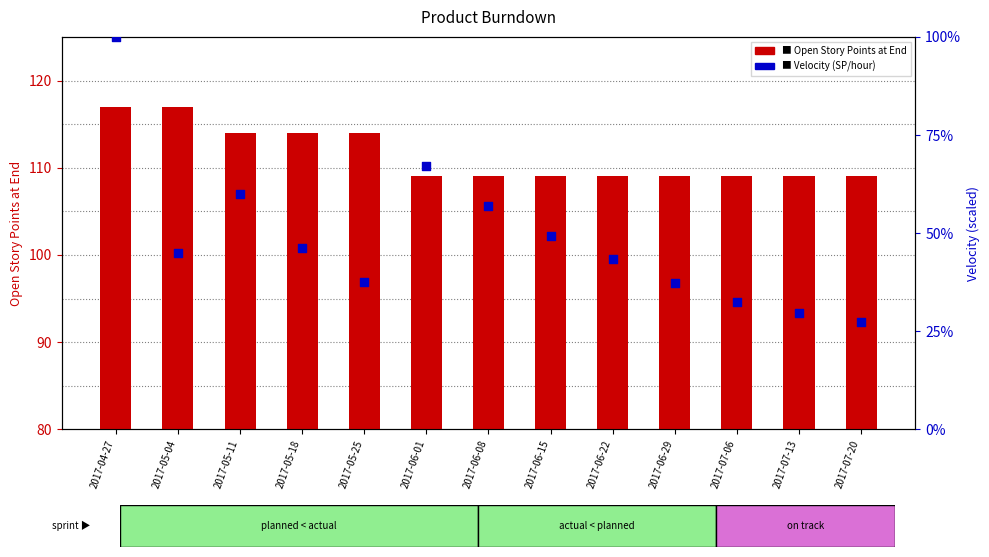

Which series reaches the maximum Y coordinate?

Velocity (SP/hour)